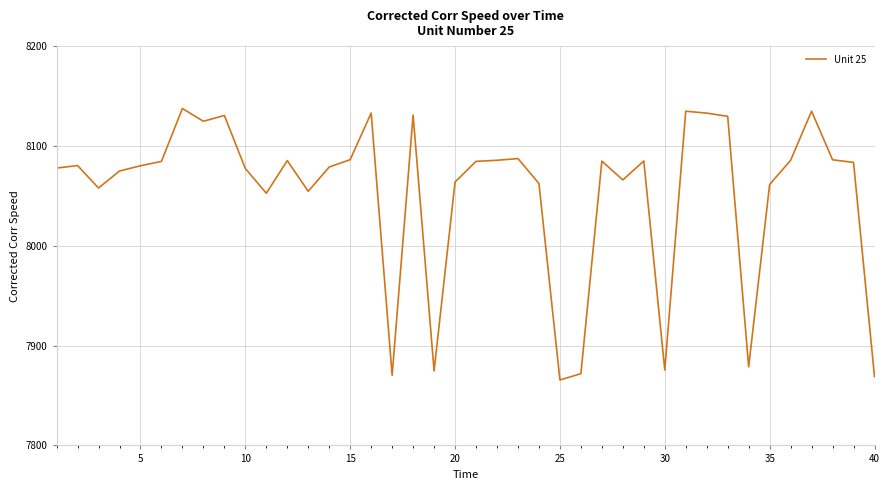

What is the maximum value shown in the chart?

8137.5